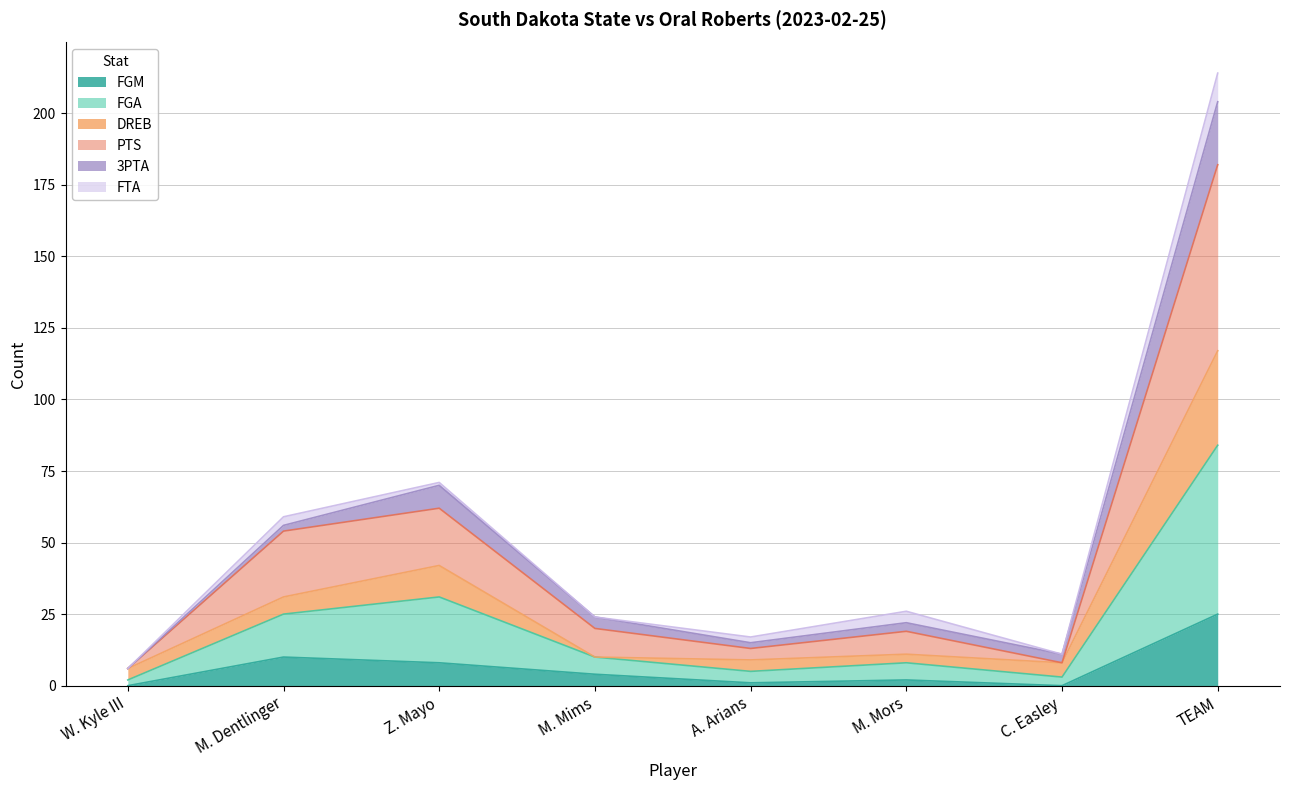

Is it true that FGM equals -17 at C. Easley?

False